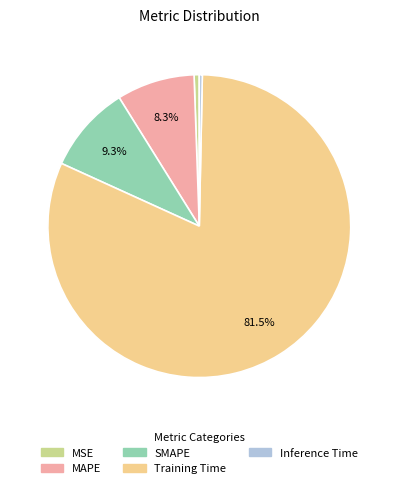

To the nearest percent, what is the difference between the largest and smallest slice percentages?

81%